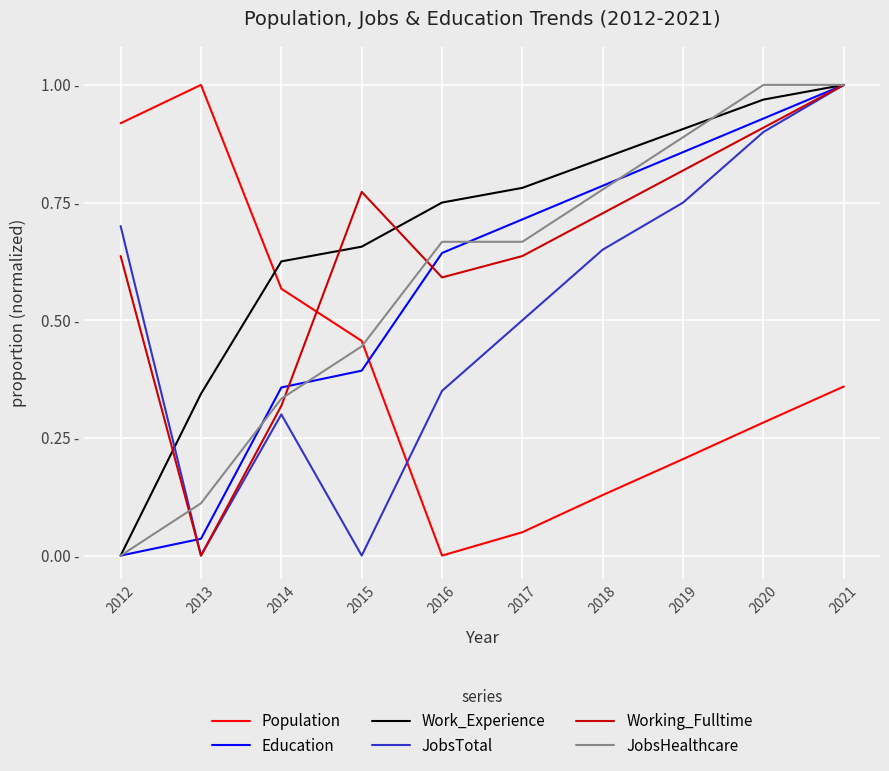

At which label is JobsHealthcare closest to 0?

2012